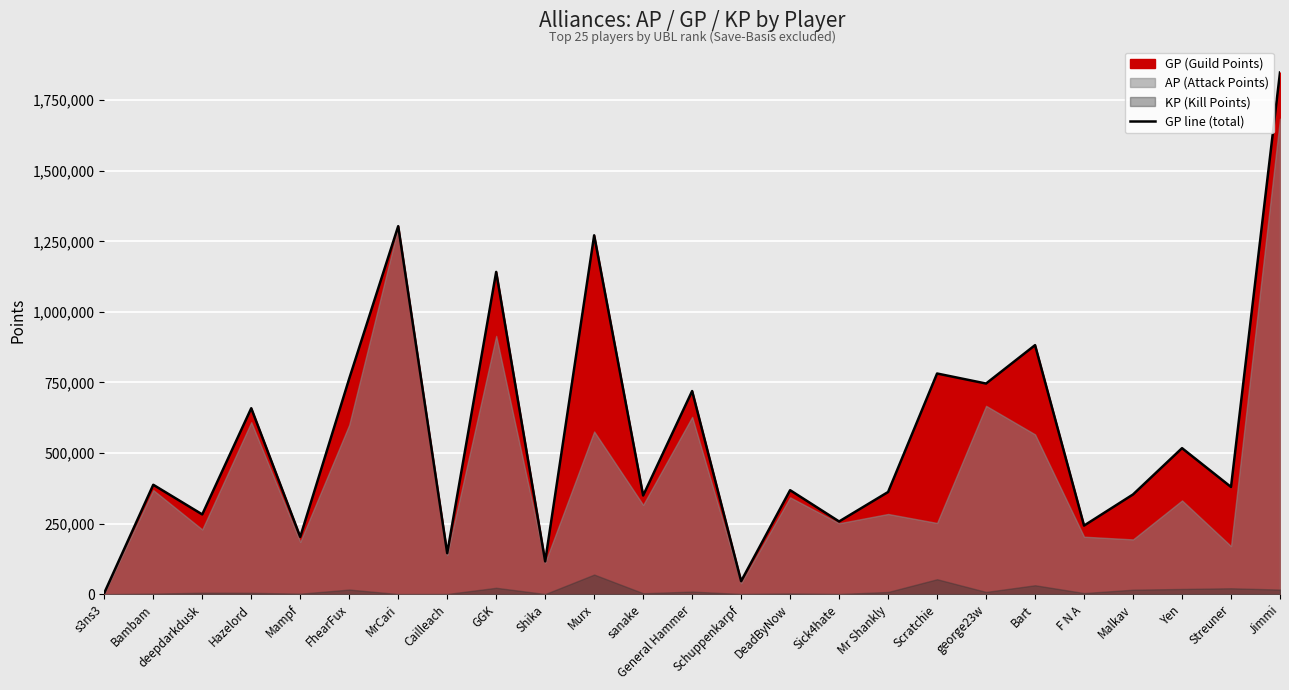

True or false: the data shows 980228 at Hazelord.

False